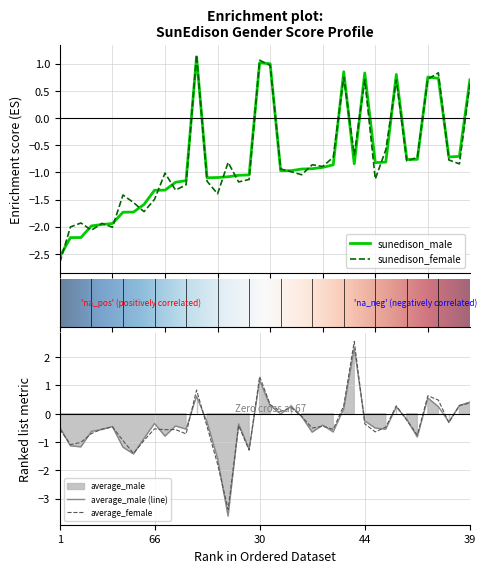

How many intersections are there between sunedison_male and average_female?

17